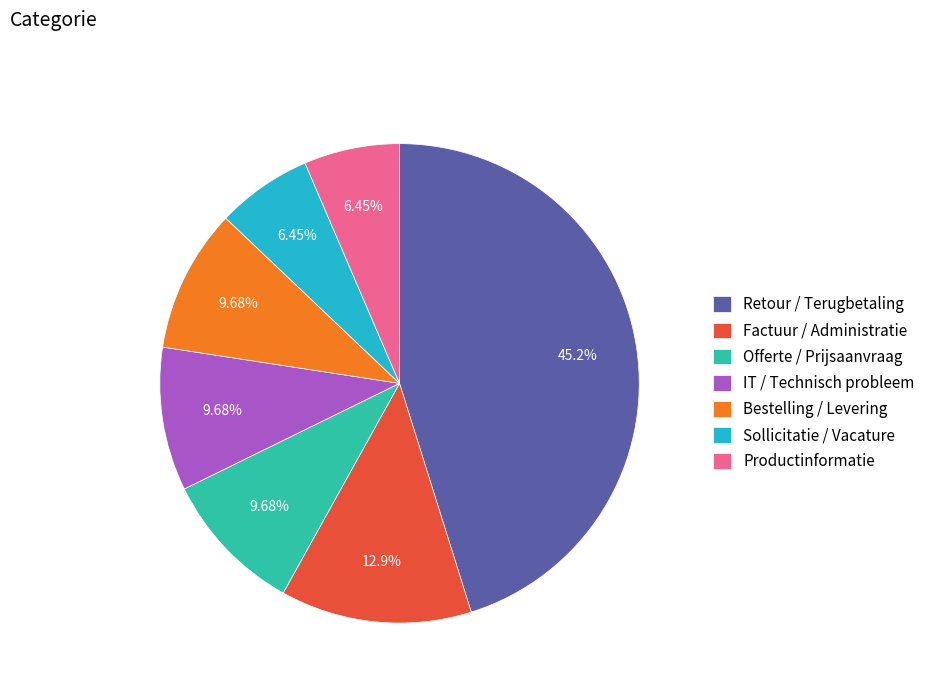

To the nearest percent, what is the average slice percentage?

14%